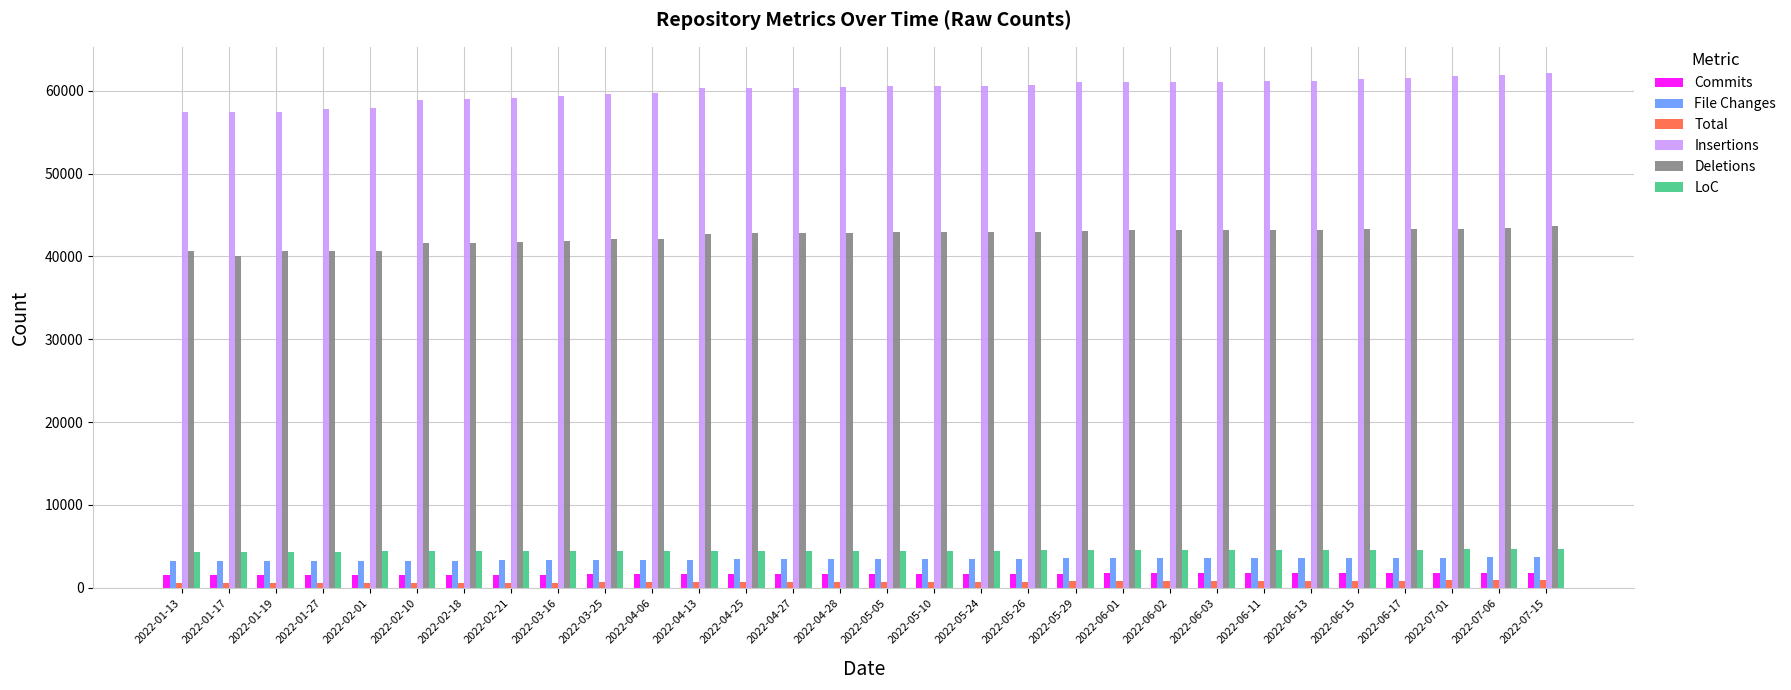

What is the difference between the maximum and minimum values in the Insertions series?

4767